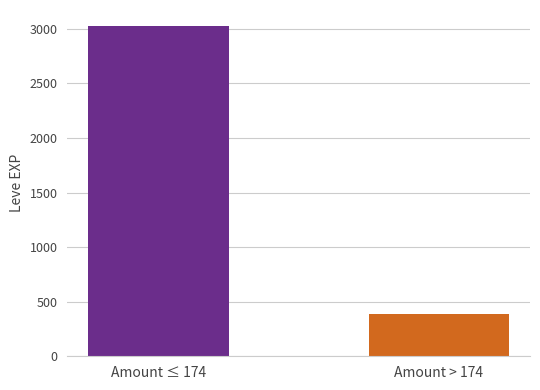

What is the value of the 2nd bar from the left?

391